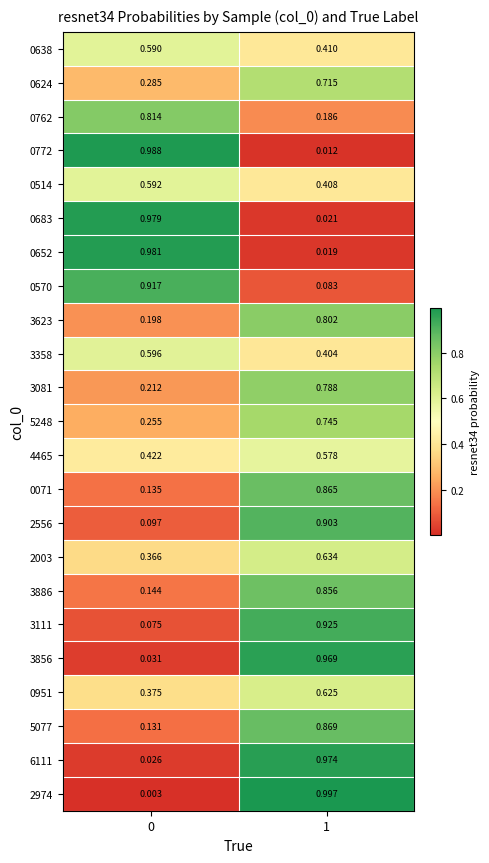

At which category is the sum across all series the highest?

1